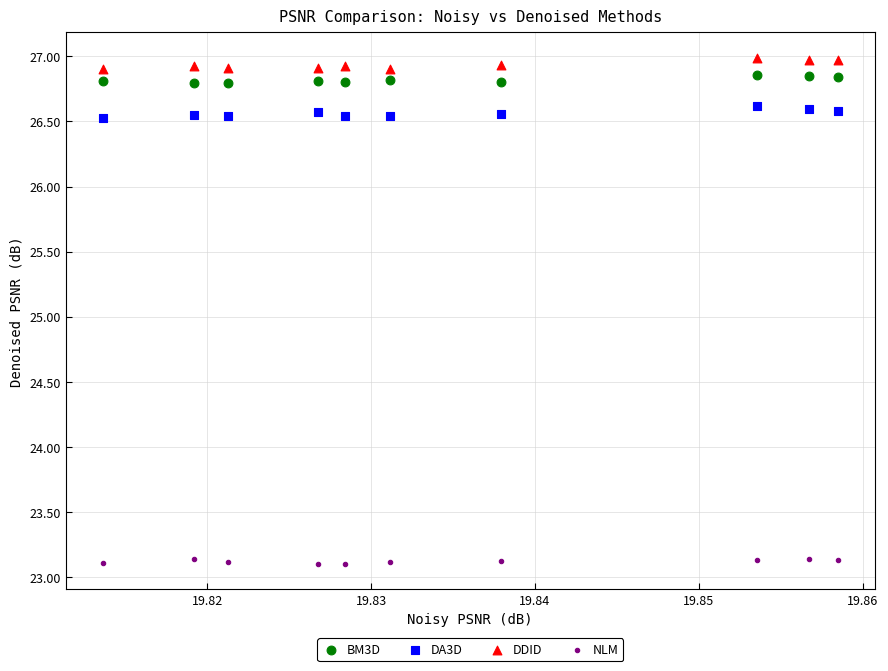

Across all data points, what is the range of Y values (max minus min)?

3.9